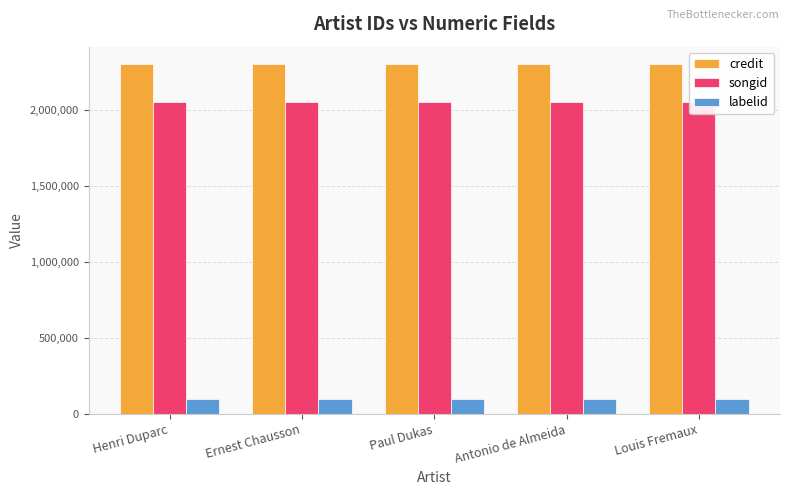

How many distinct data groups are displayed?

3